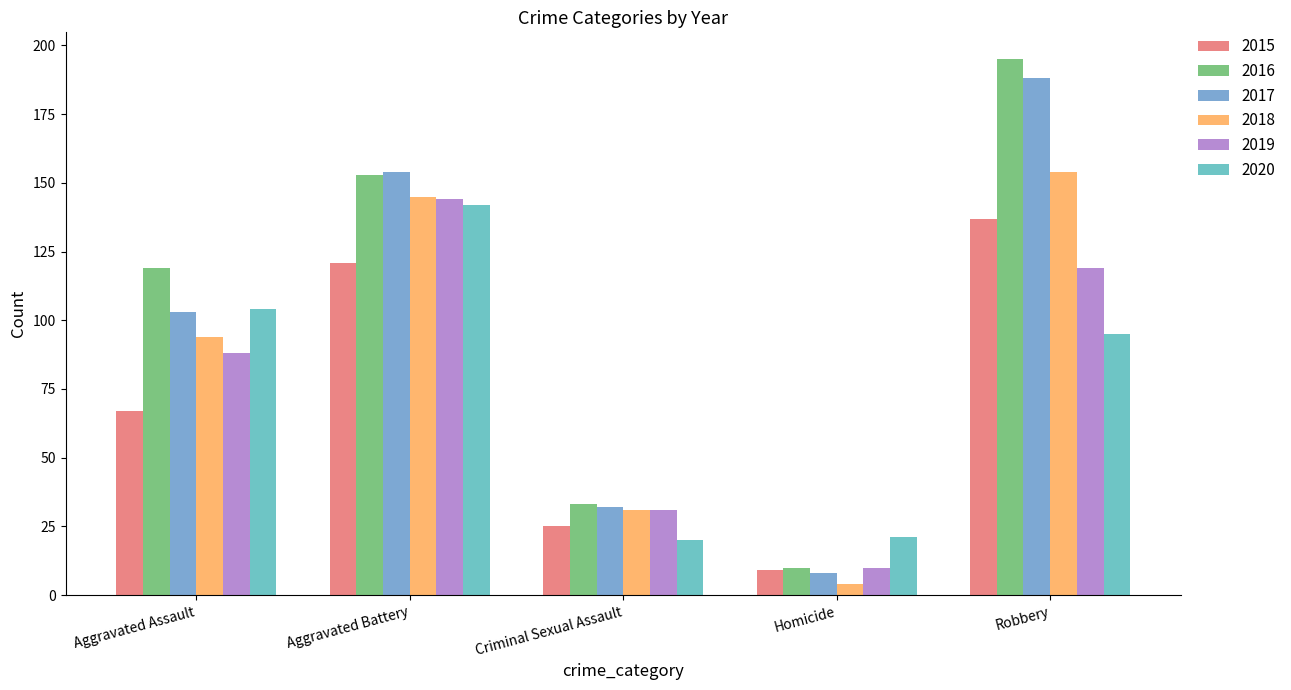

What is the value of the 2015 bar at the 3rd from the left?

25